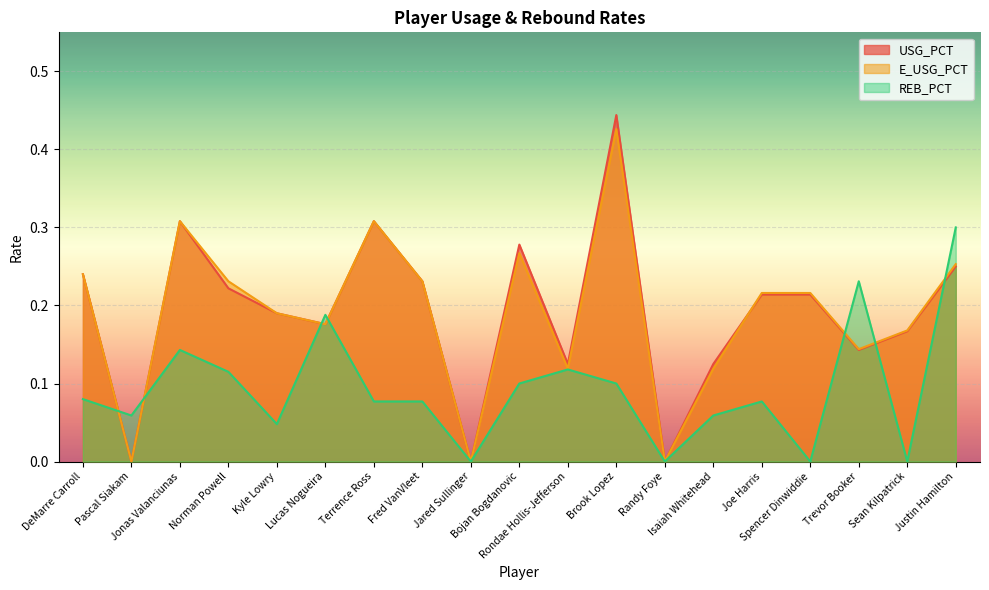

The USG_PCT series shows 0.1 at Trevor Booker. True or false?

False